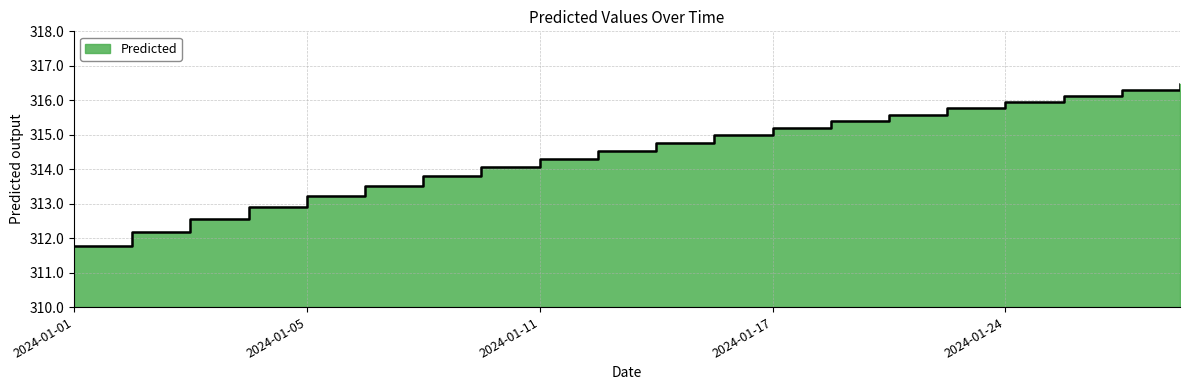

Which category has the highest value across all series?

2024-01-30